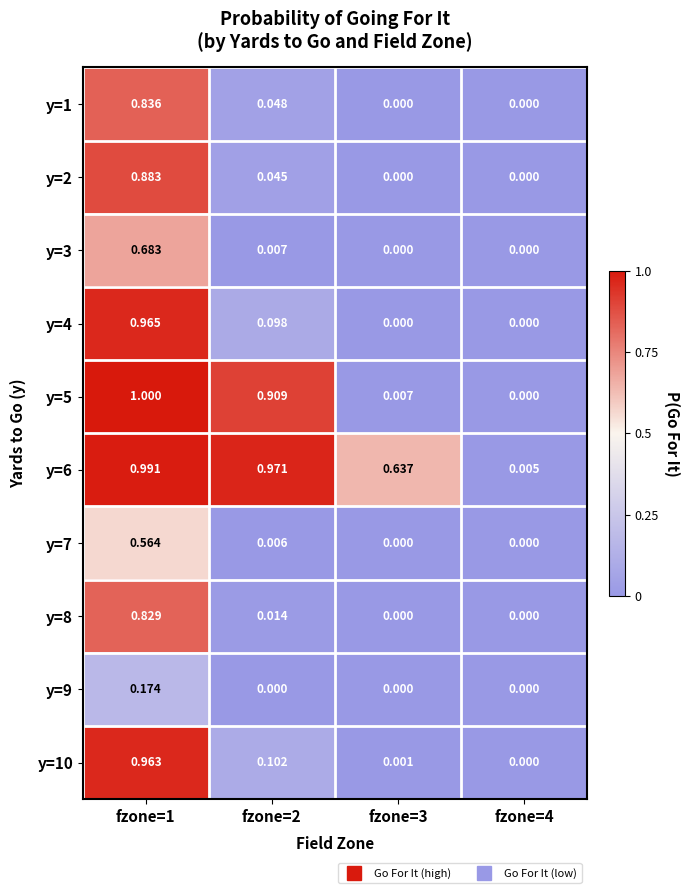

Which series has the widest spread of values?

y=5